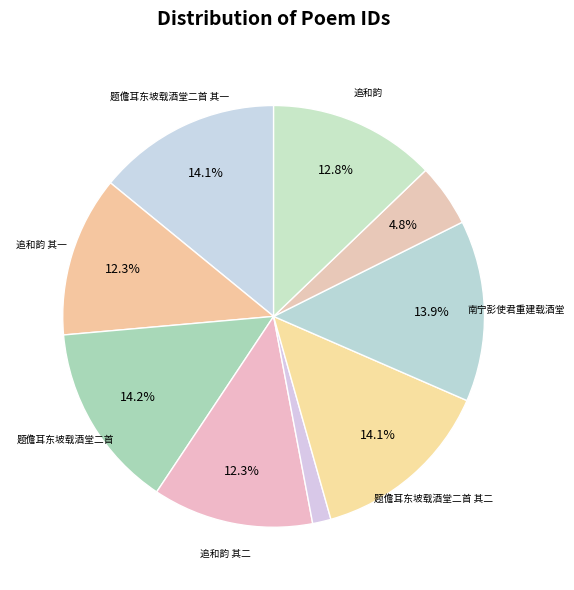

To the nearest percent, what is the difference between the largest and smallest slice percentages?

13%